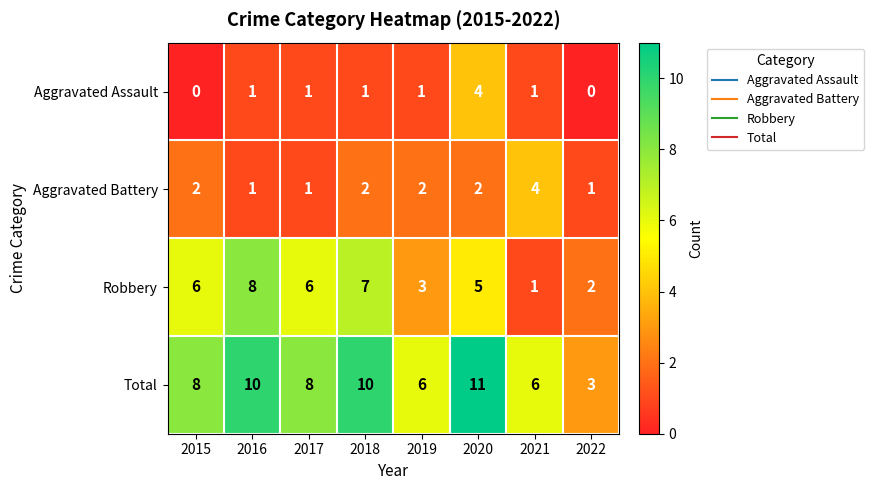

What is the sum of all Aggravated Battery values?

15